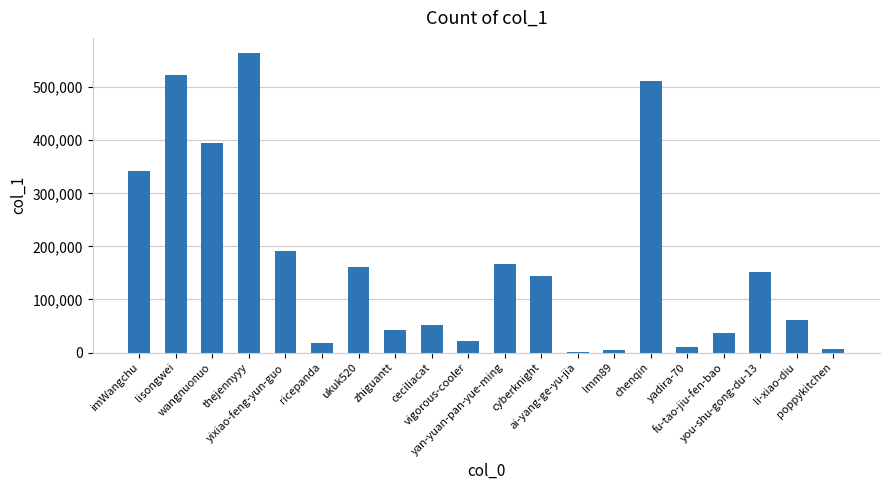

What is the greatest value displayed?

564571